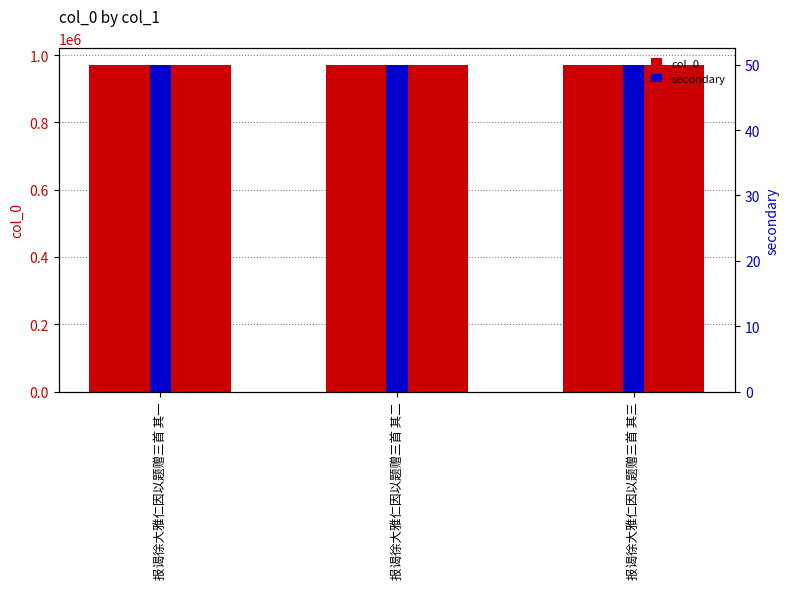

What is the value of the col_0 bar at the 3rd from the left?

971452